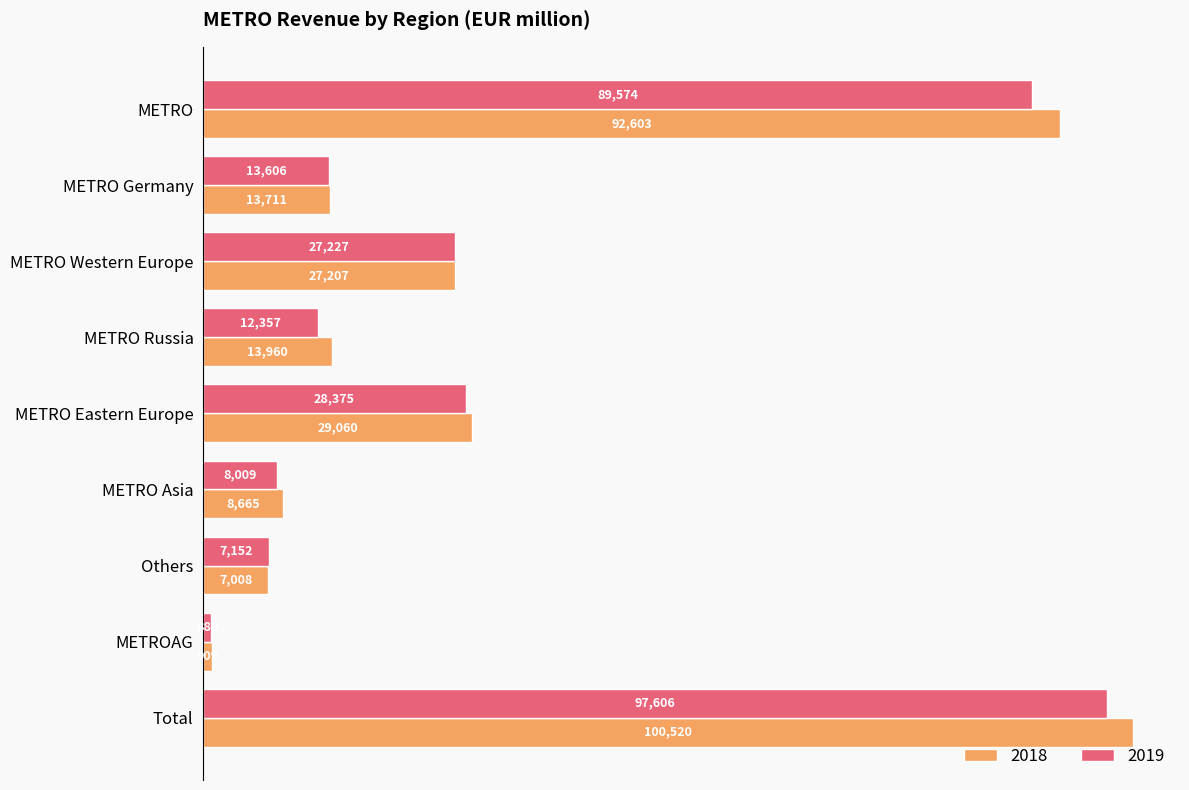

What is the spread (max minus min) of values at METRO Russia?

1603